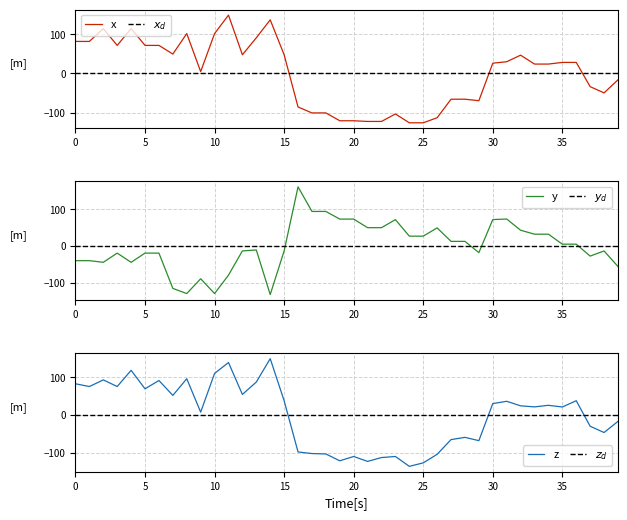

What is the minimum value shown in the chart?

-136.4